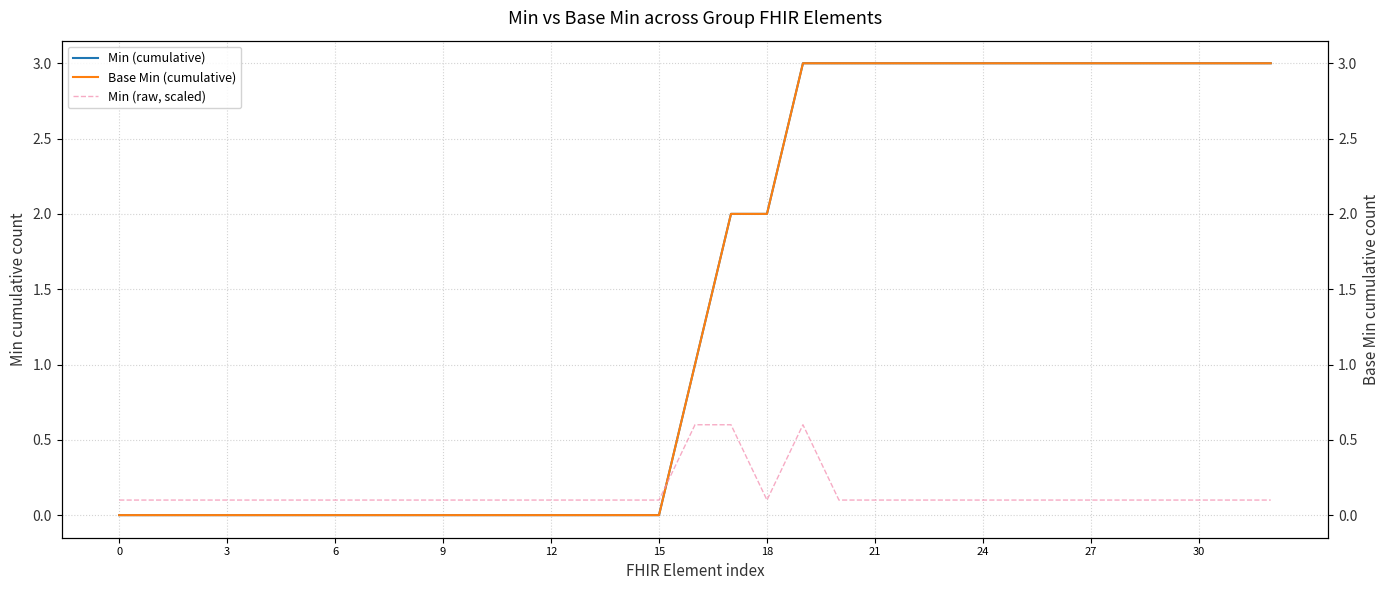

What is the total value across all series at 14?

0.1